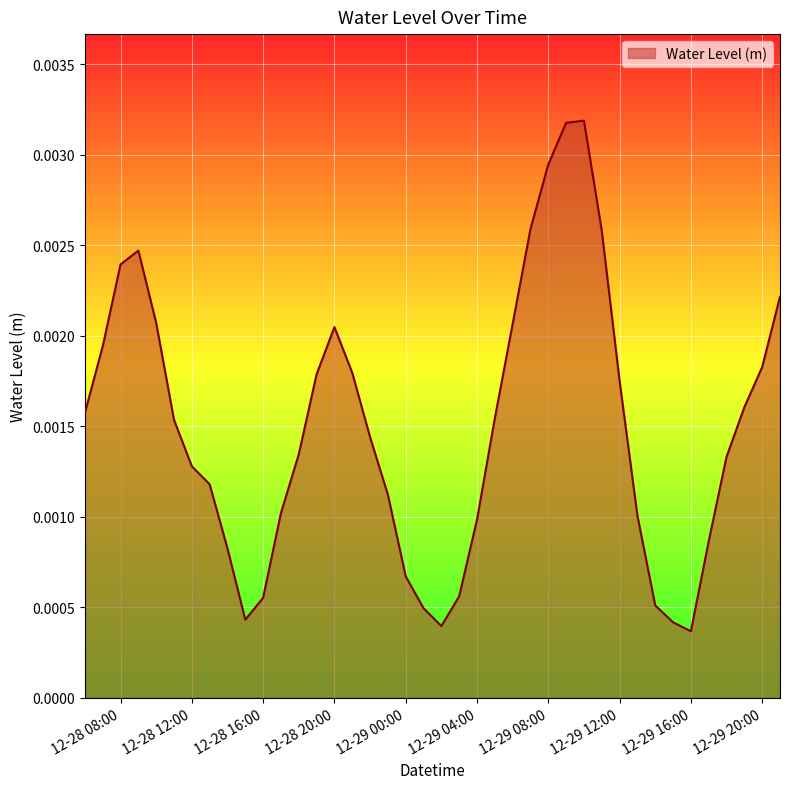

What is the label of the 19th point from the right?

2023-12-29 03:00:00